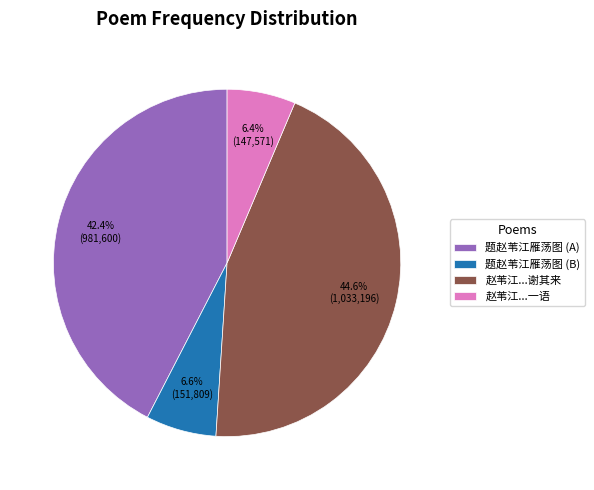

What is the largest slice in the pie chart?

赵苇江...谢其来